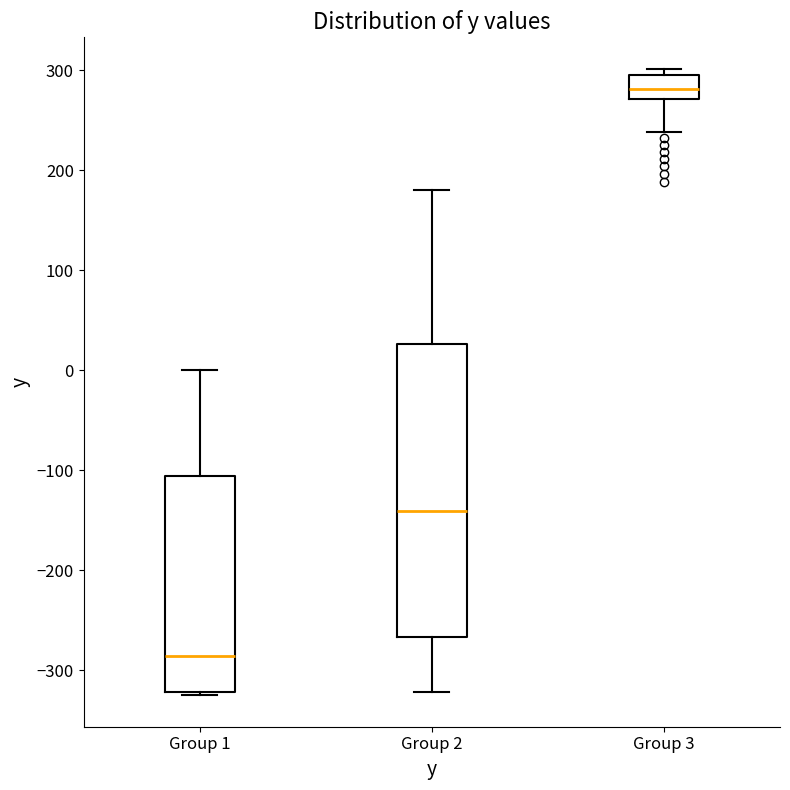

Reading left to right, transcribe this box plot: for each box, give where its median line is, the range the box spans, and where its two whiskers end, as read against the y-axis. The values are not printed on the chart, so give them approximately, as read against the axis.

Group 1: median -290, box -320 to -110, whiskers -330 to 0
Group 2: median -140, box -270 to 30, whiskers -320 to 180
Group 3: median 280, box 270 to 300, whiskers 240 to 300 (just above the box's upper edge)